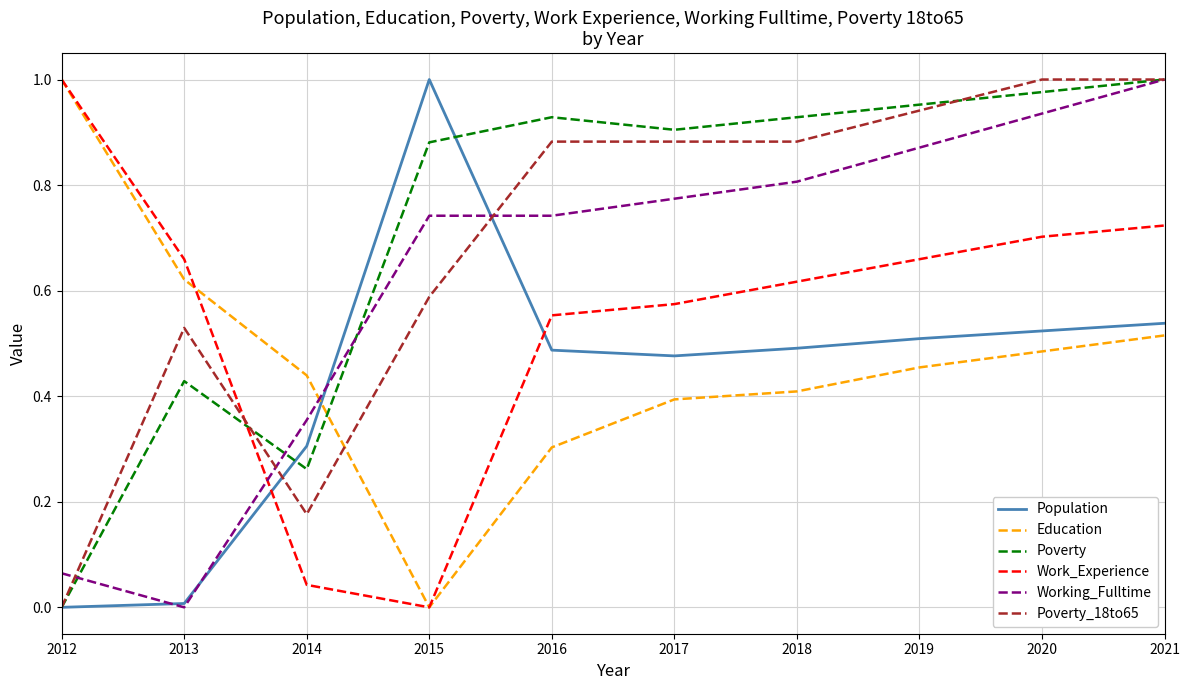

What is the total value across all series at 2020?

4.6